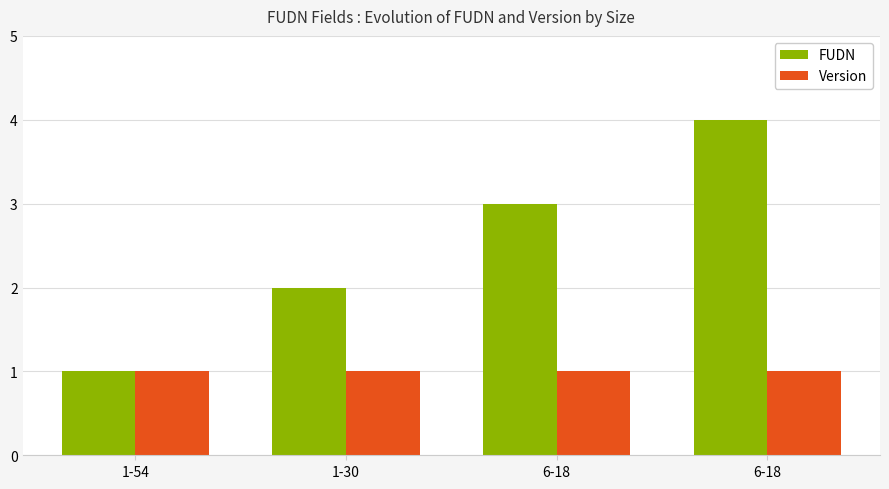

What is the maximum value shown in the chart?

4